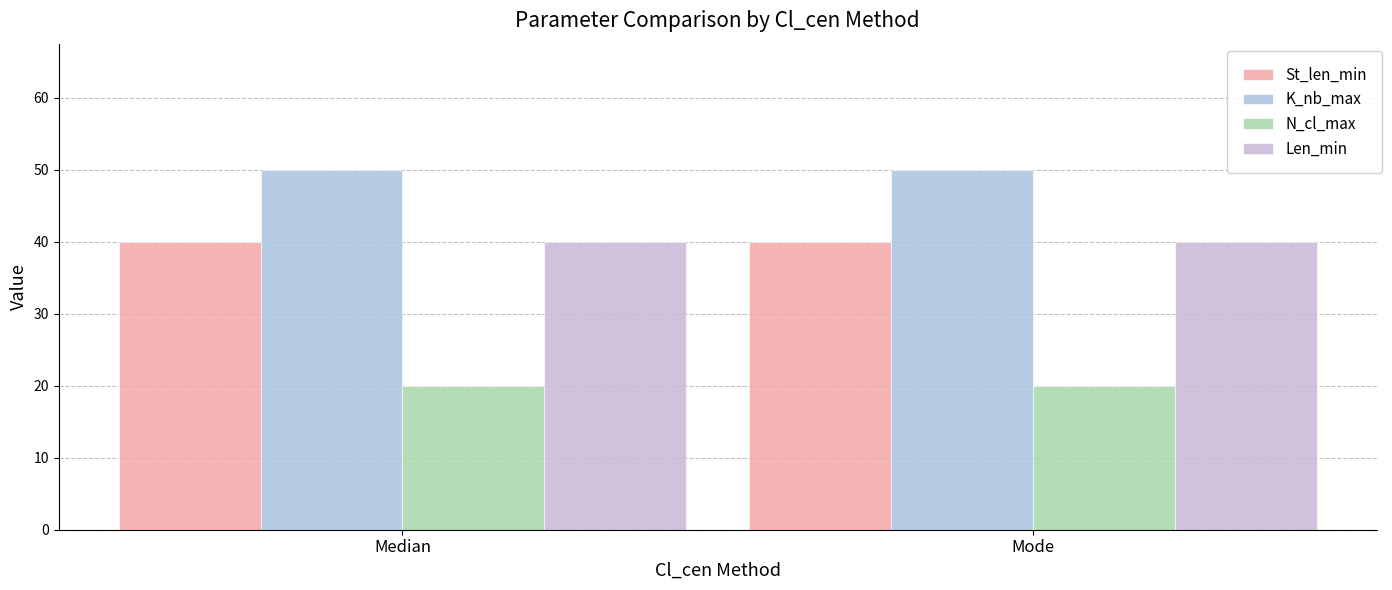

Which has a higher value, Mode or Median?

Mode